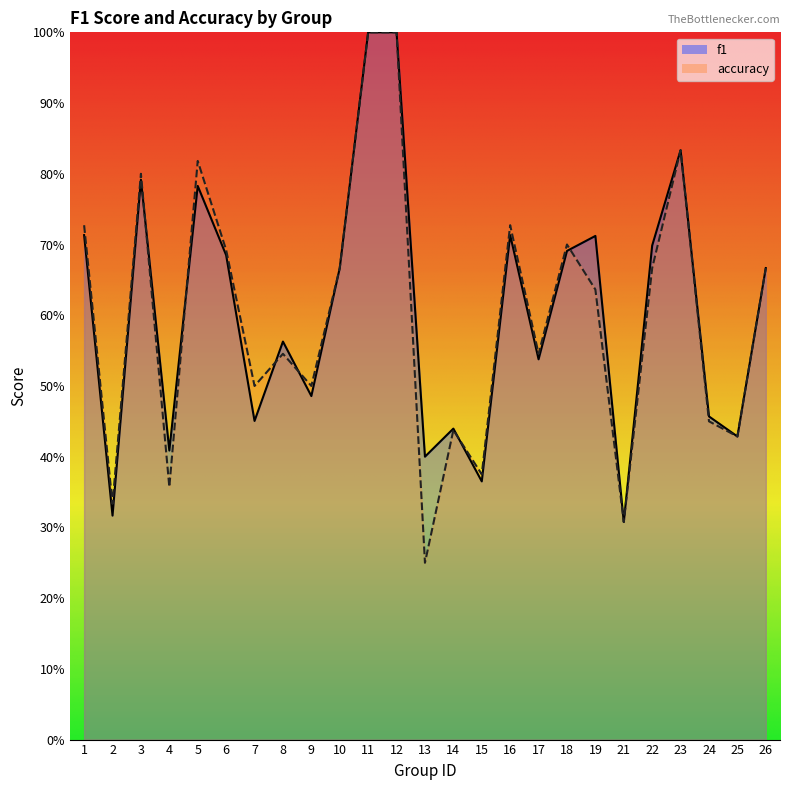

What is the total value across all series at 5?

1.6